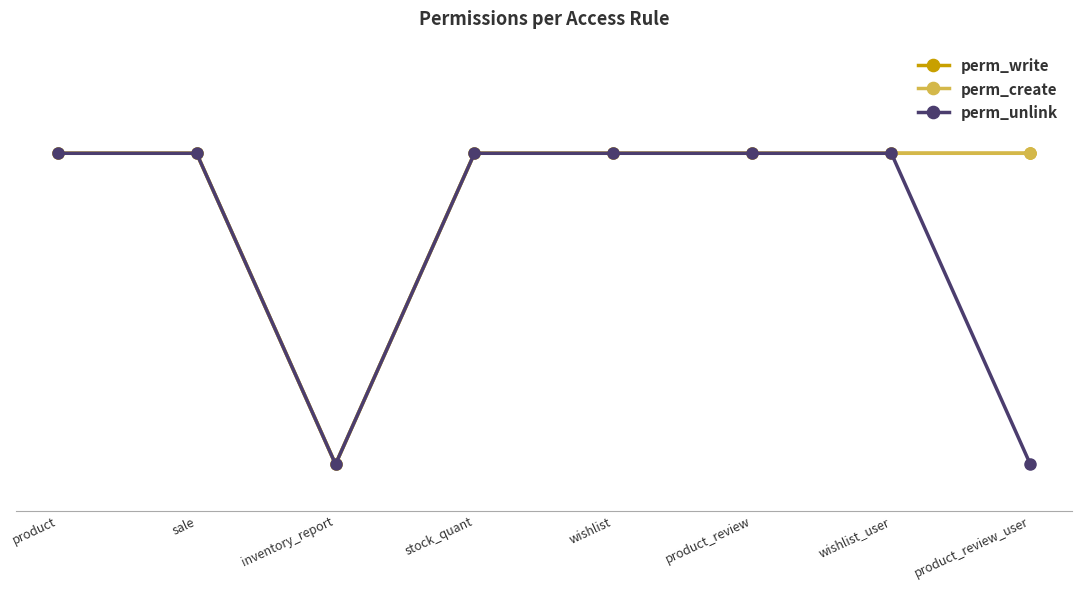

What is the label of the 7th point from the left?

wishlist_user